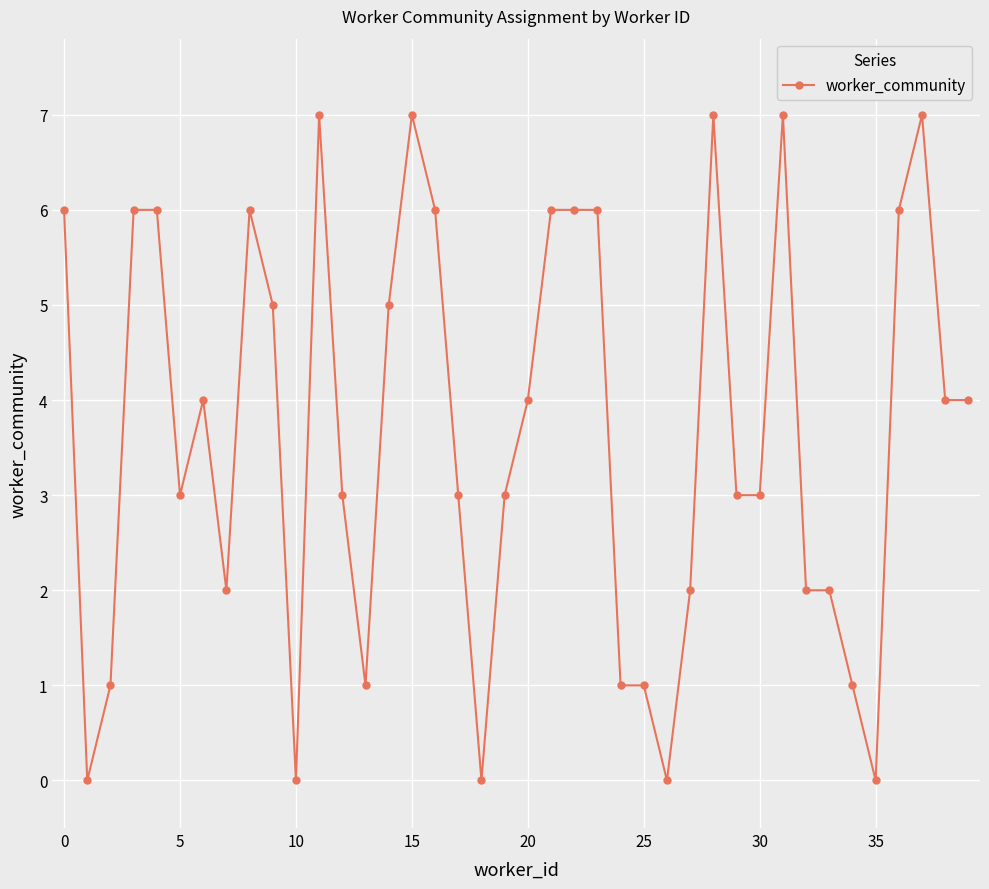

True or false: the data has more than 2 interior local peaks.

True